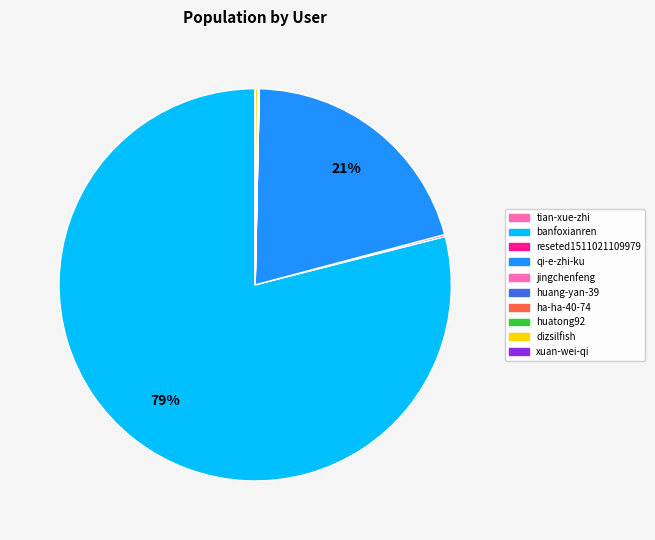

True or false: banfoxianren accounts for 93% of the total.

False